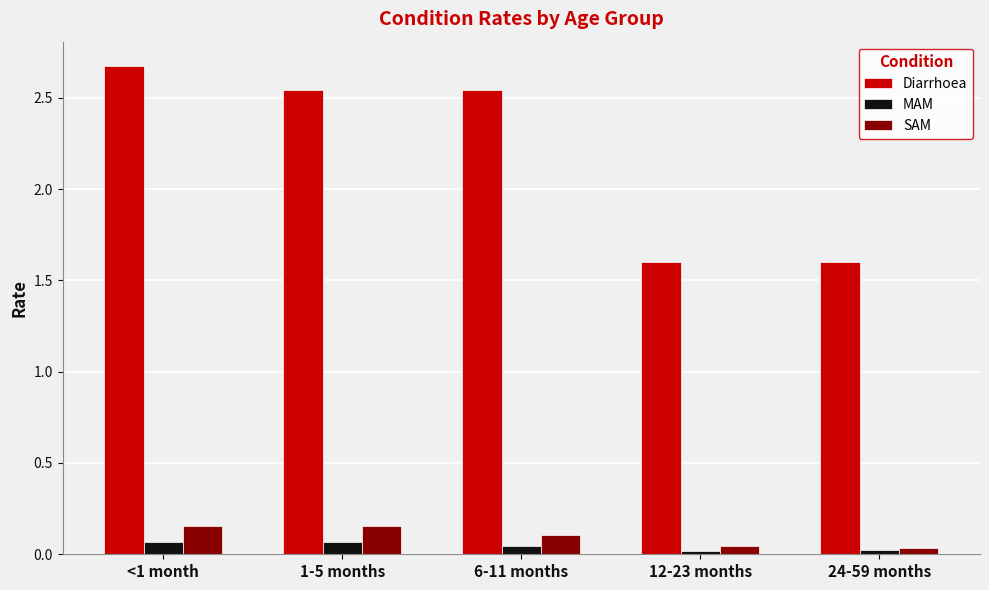

Which series has the largest total across all categories?

Diarrhoea